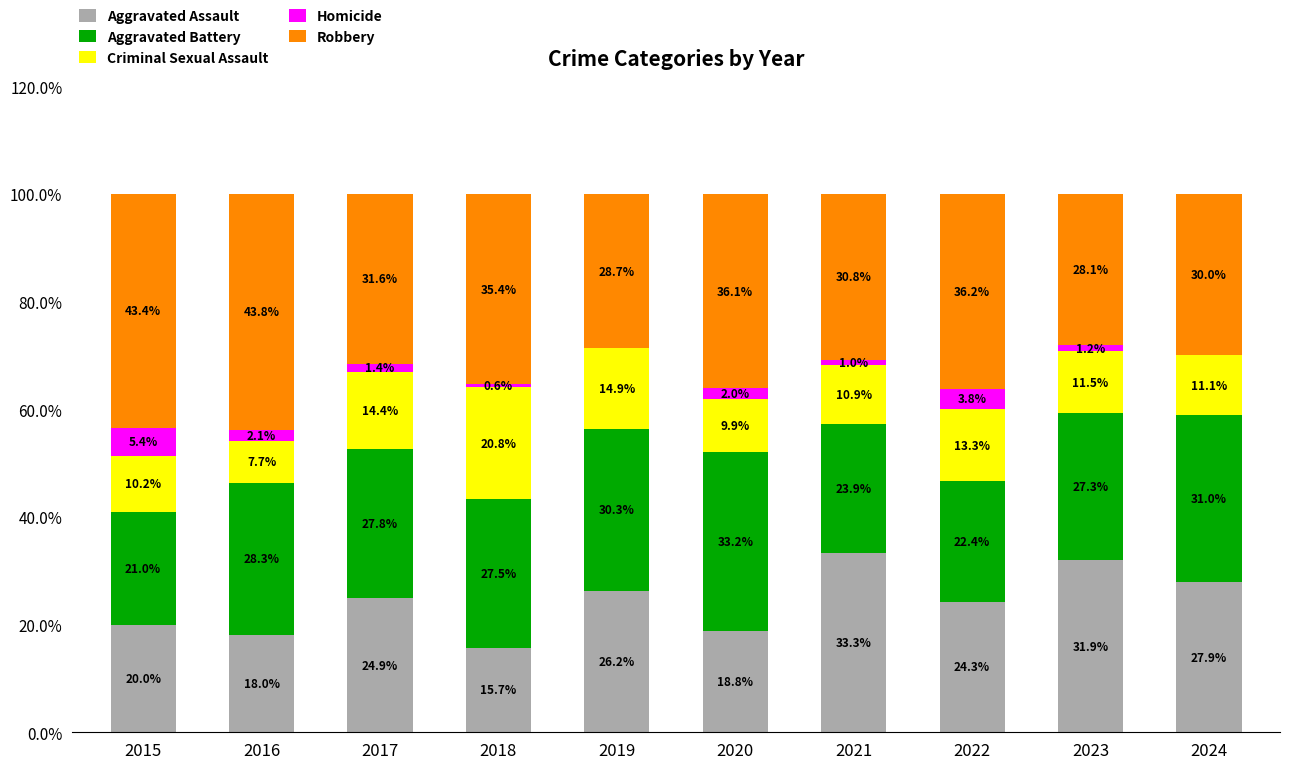

What is the maximum value for Aggravated Assault?

33.3